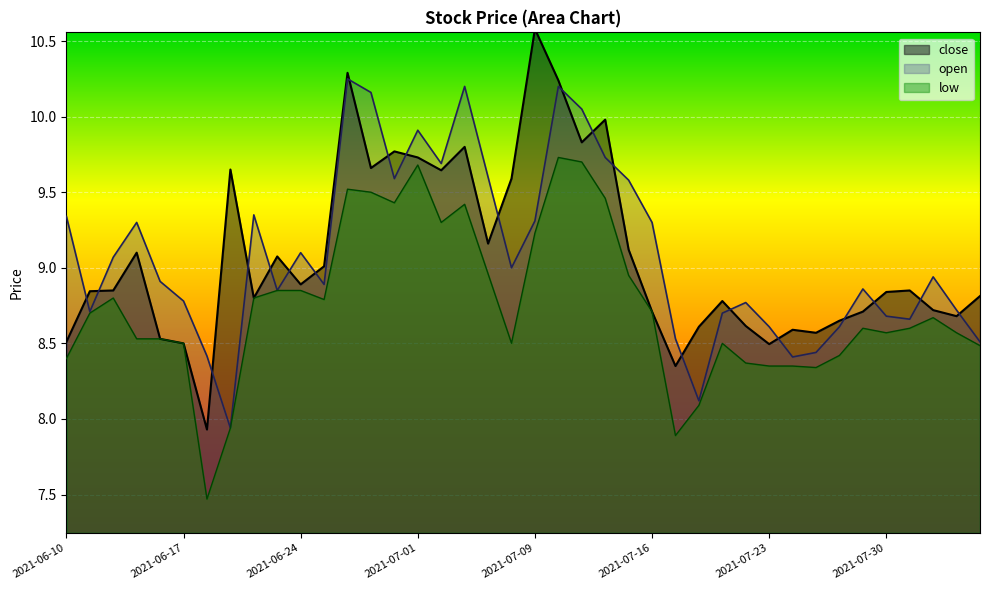

How many intersections are there between close and open?

21